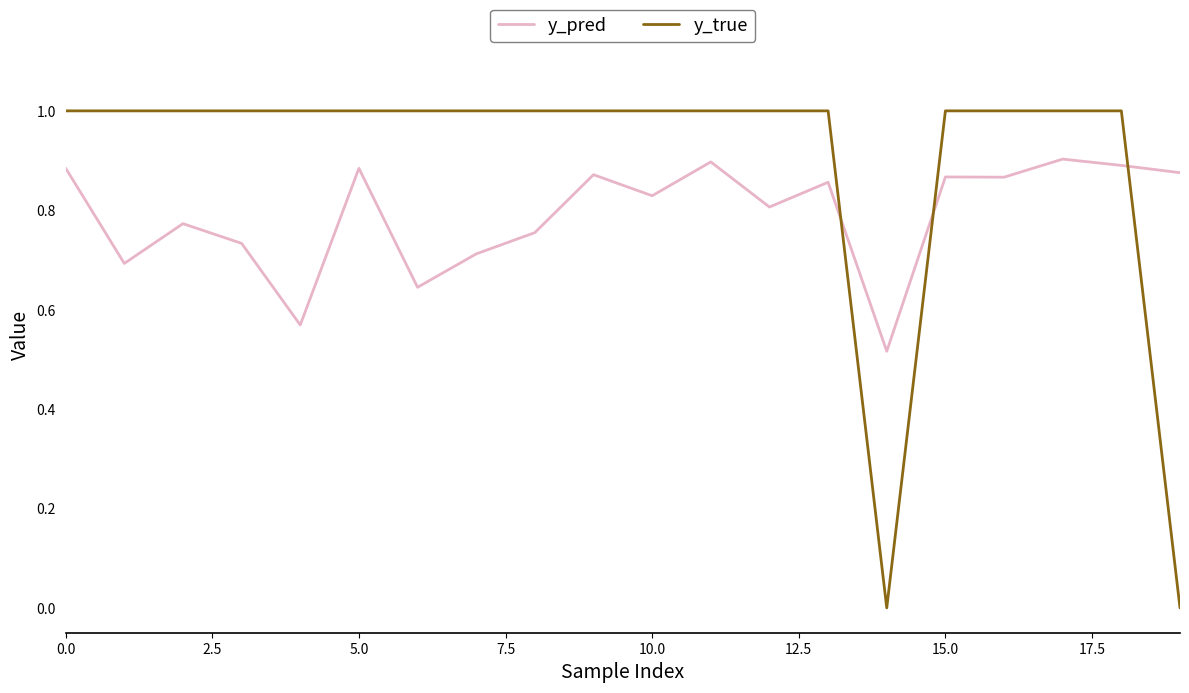

Which series has the largest total across all categories?

y_true